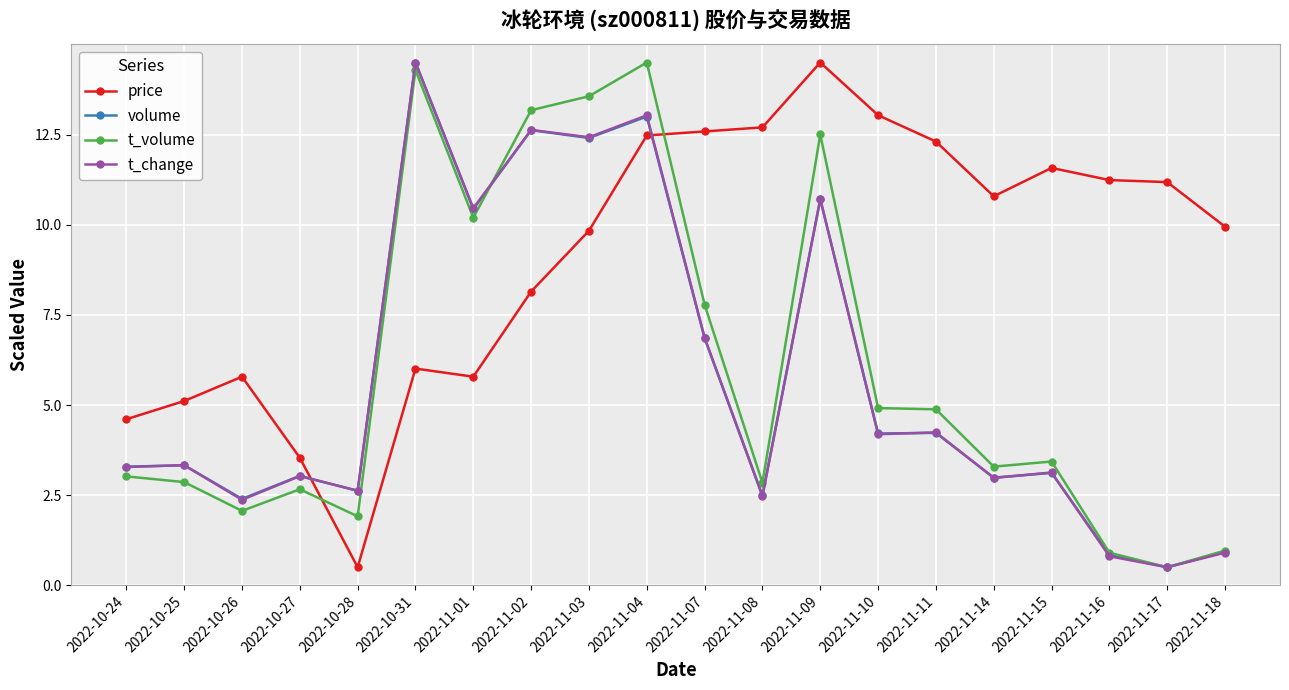

How many times do price and t_volume cross each other?

2